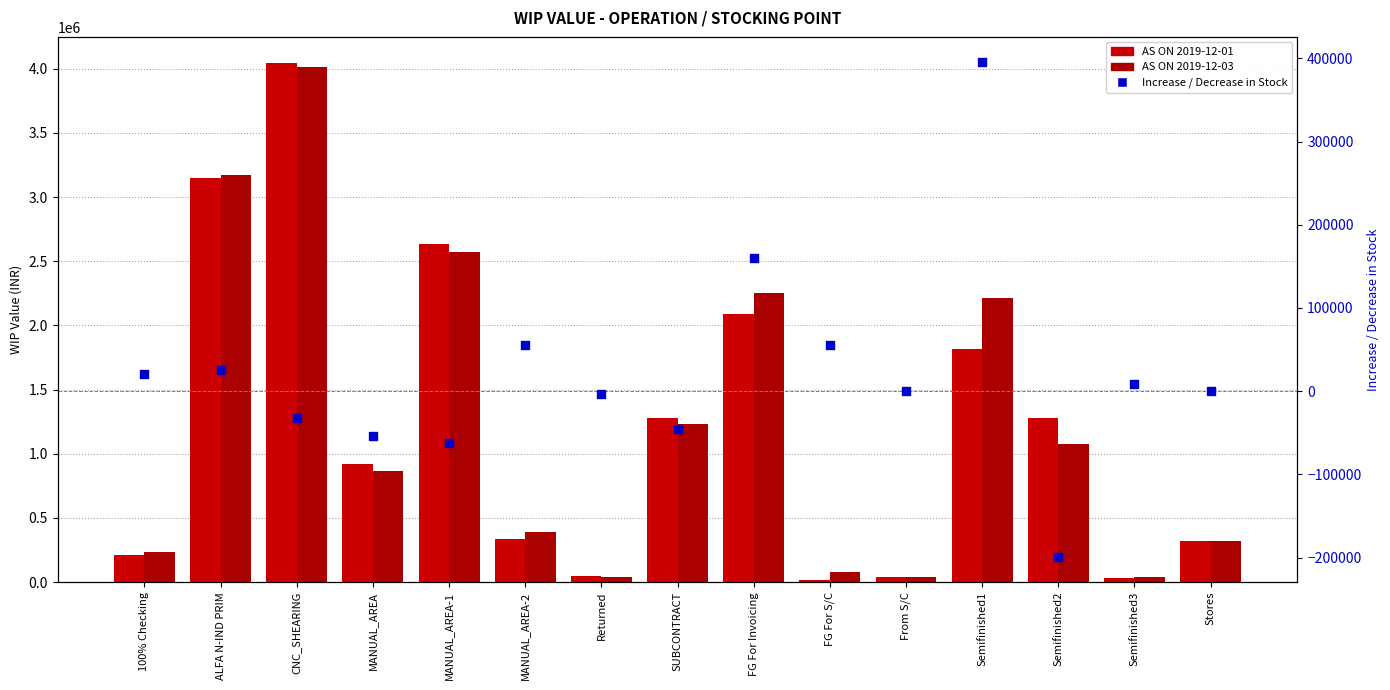

At which category is the sum across all series the highest?

CNC_SHEARING